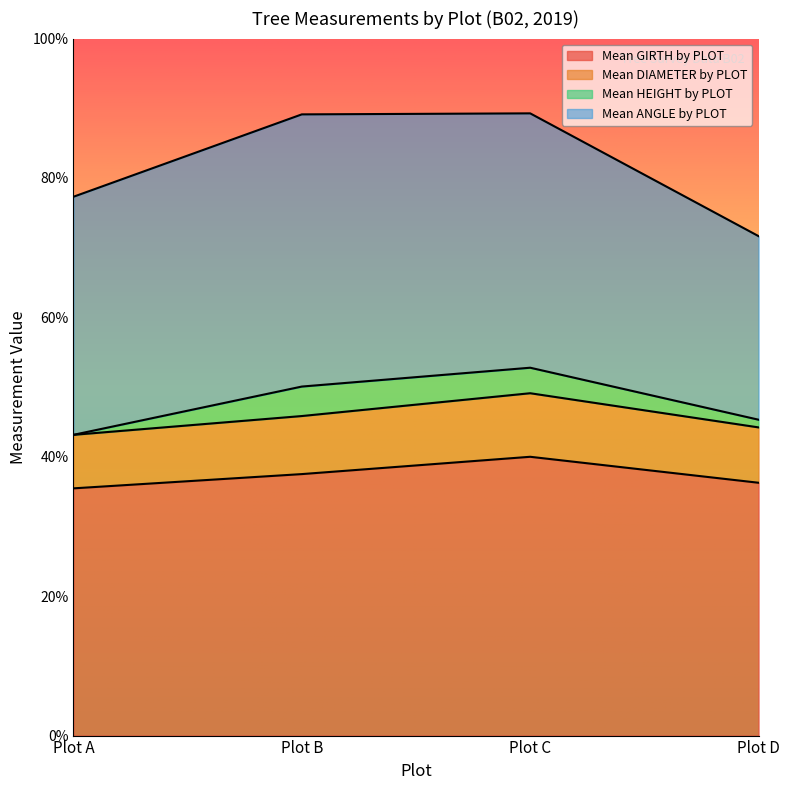

What is the total value across all series at Plot A?

77.3